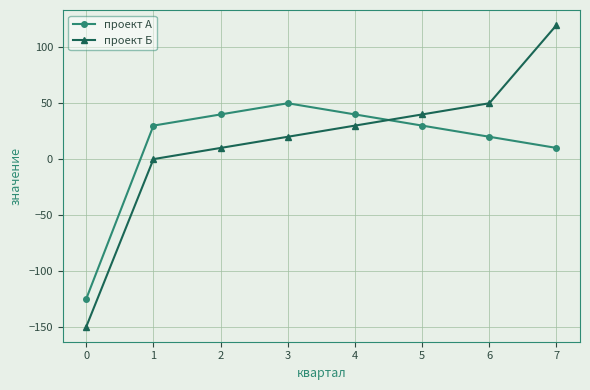

Which series has the largest total across all categories?

проект Б